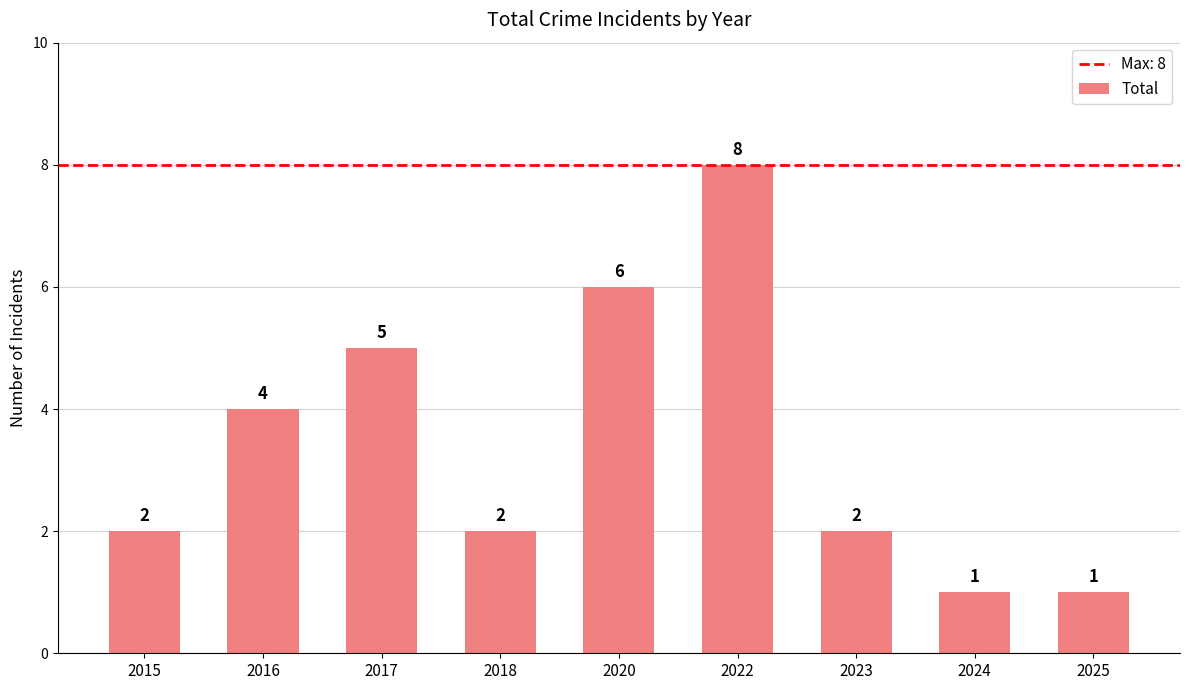

The value at 2016 is 3. True or false?

False